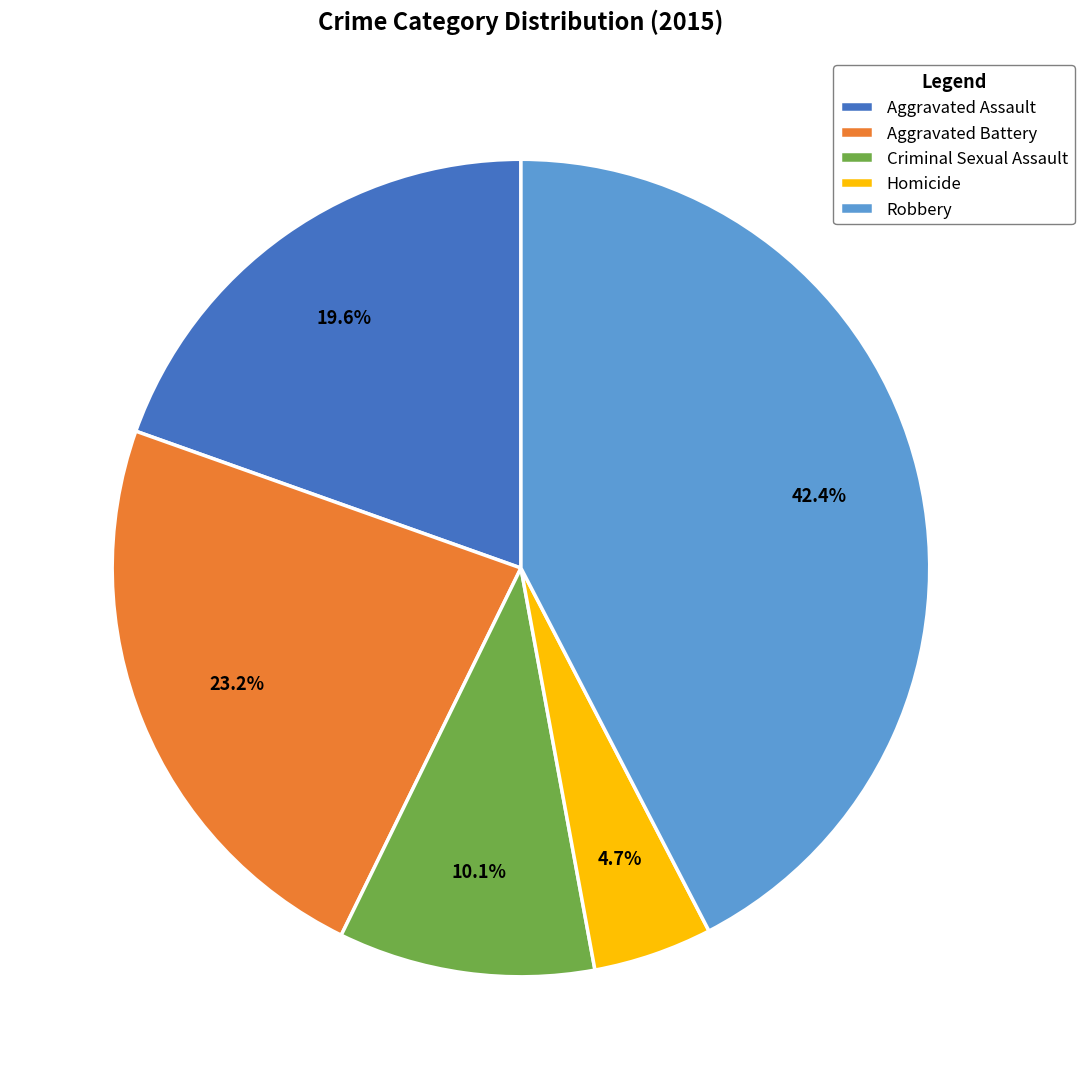

Is Aggravated Assault the majority of the pie?

No